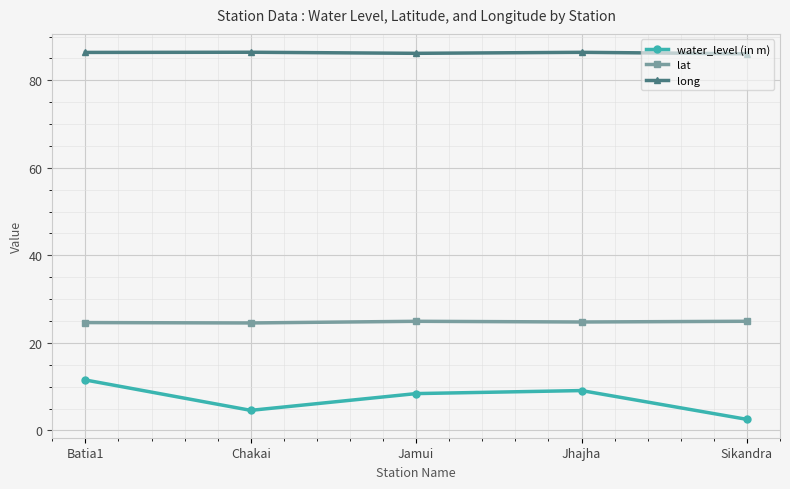

What is the difference between the maximum and second lowest values in the water_level (in m) series?

6.9